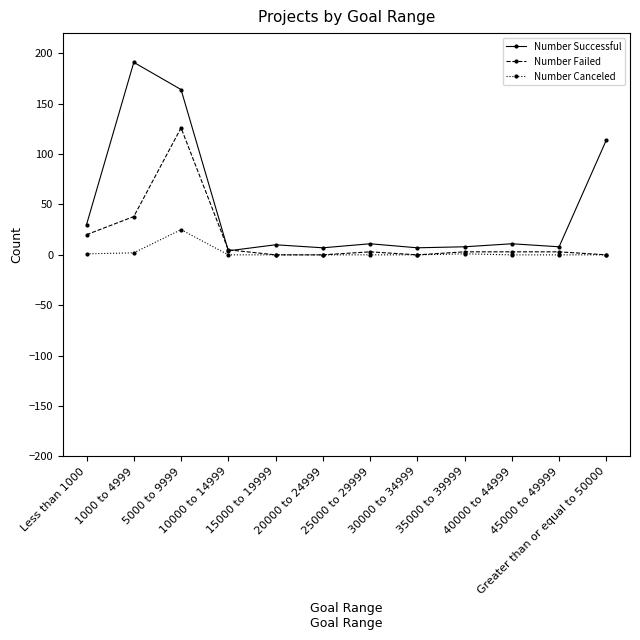

At how many categories does at least one series exceed 34?

3